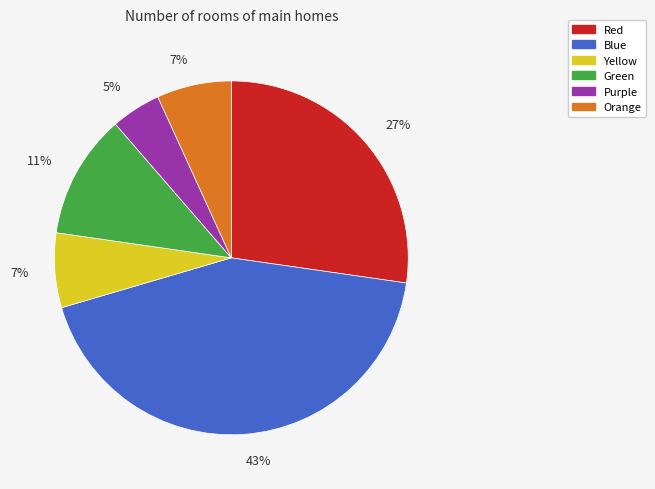

Which has a higher value, Orange or Blue?

Blue